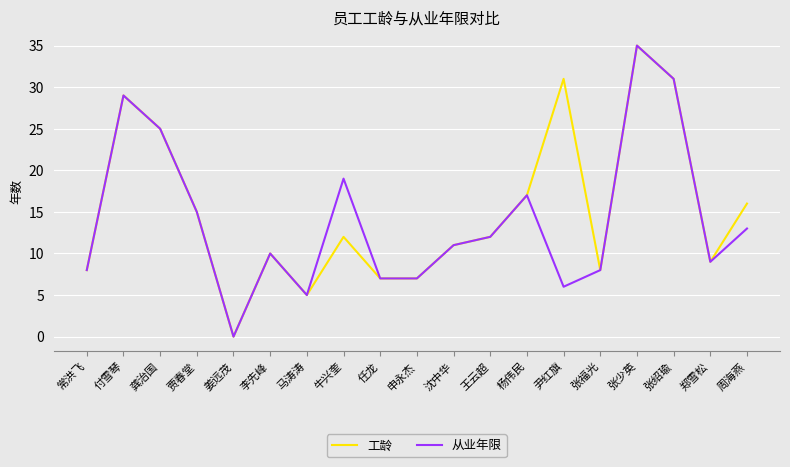

Read the 从业年限 value at 马涛涛.

5